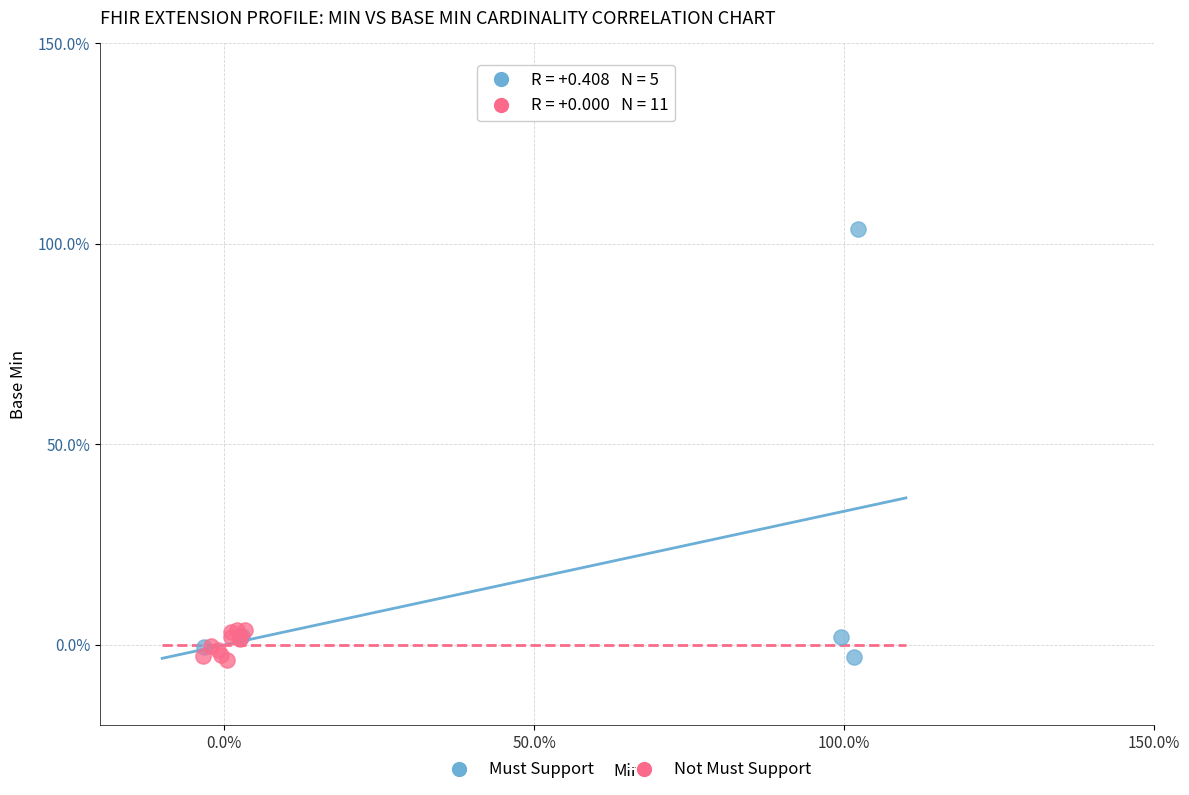

What are all the series names shown in the legend?

Must Support, Not Must Support